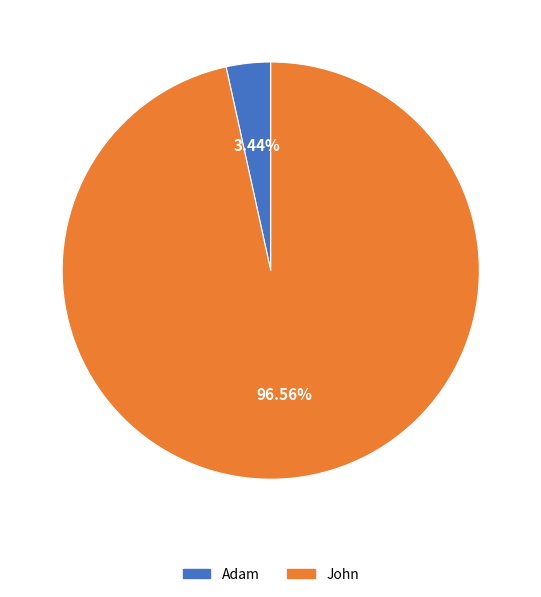

To the nearest percent, what is the average slice percentage?

50%